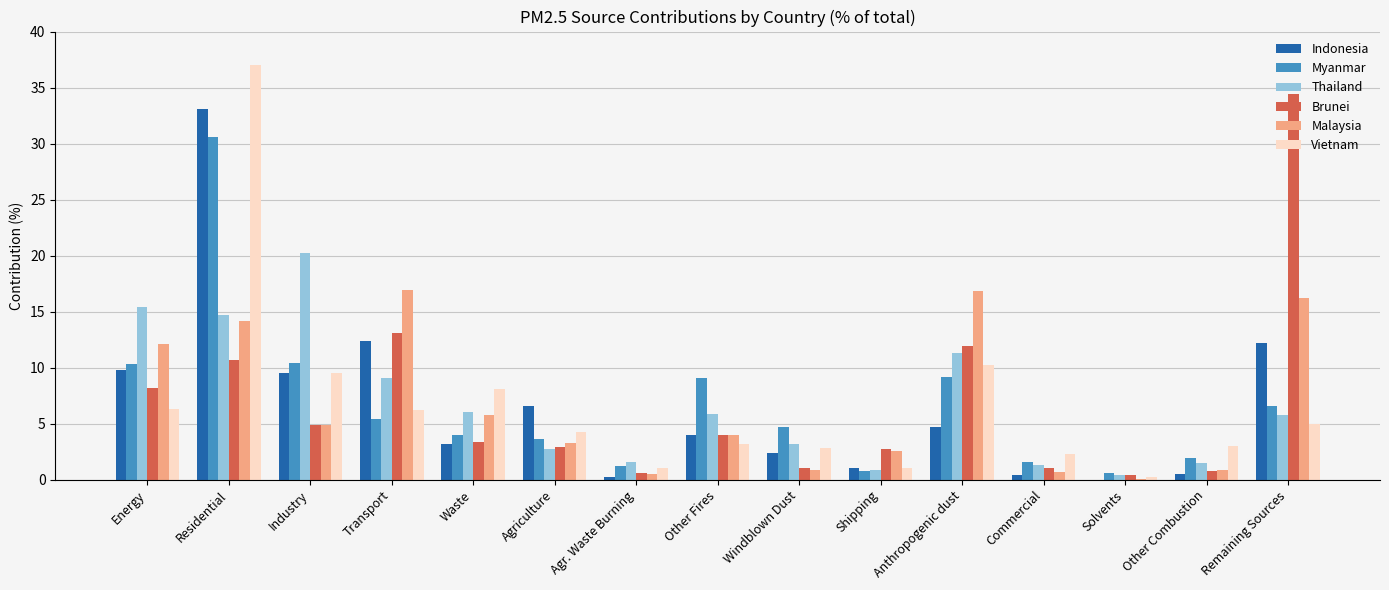

What are all the series names shown in the legend?

Indonesia, Myanmar, Thailand, Brunei, Malaysia, Vietnam